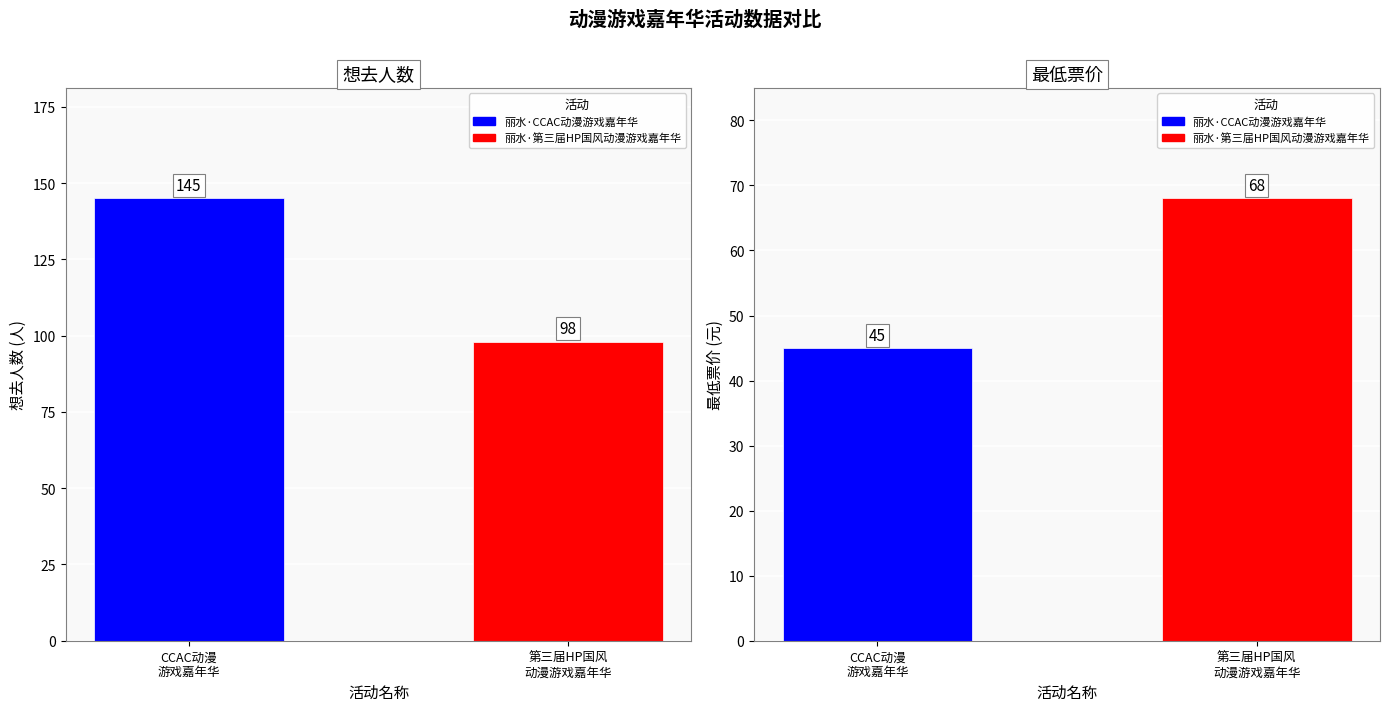

Reading right to left, list all the values displayed in this chart.

想去人数: 丽水·第三届HP国风动漫游戏嘉年华=98	丽水·CCAC动漫游戏嘉年华=145
最低票价: 丽水·第三届HP国风动漫游戏嘉年华=68	丽水·CCAC动漫游戏嘉年华=45